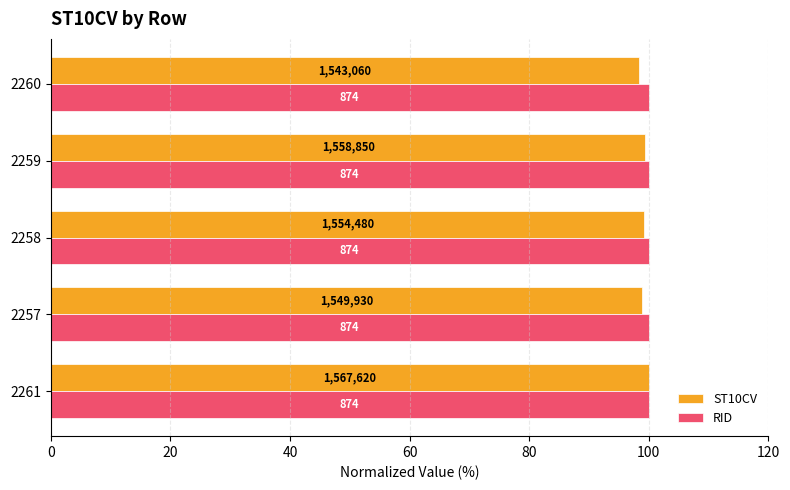

List the series in order of their overall mean, highest first.

ST10CV, RID